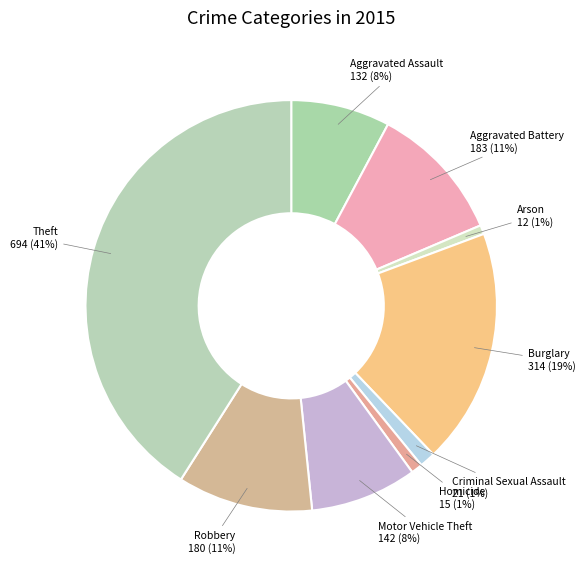

Is Aggravated Assault the majority of the pie?

No